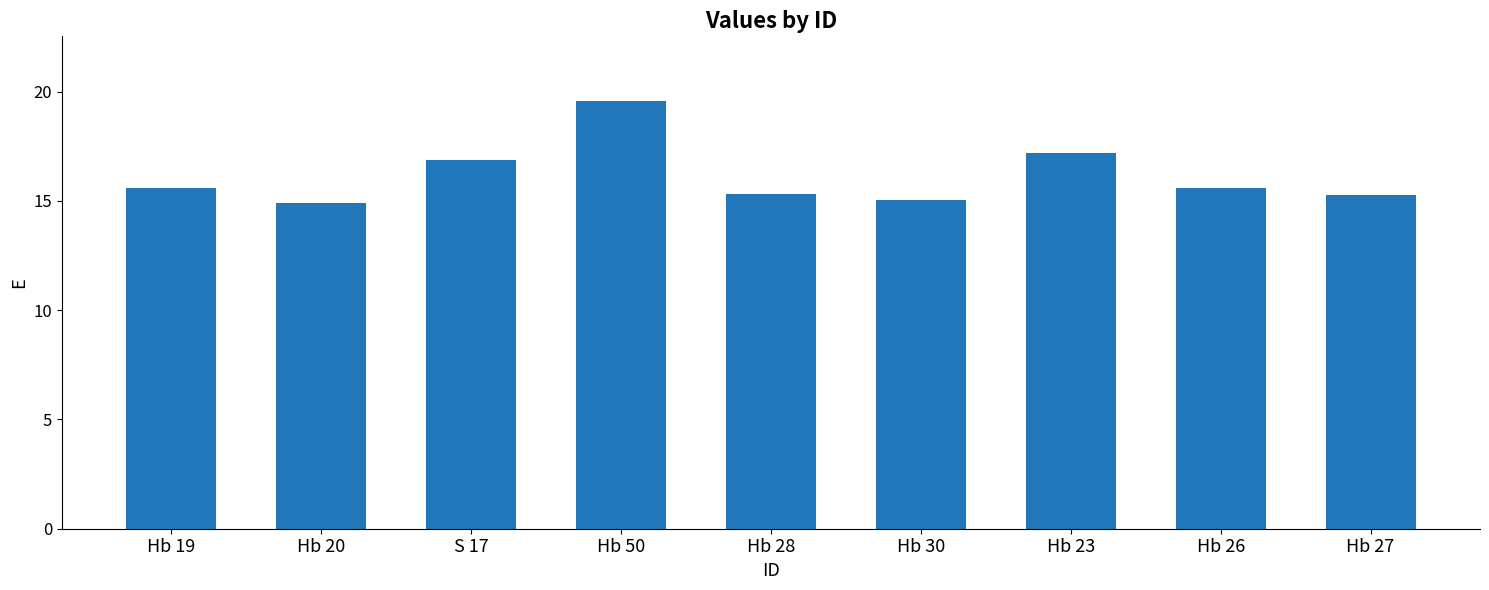

Is it true that the value at Hb 27 is 15.2?

True